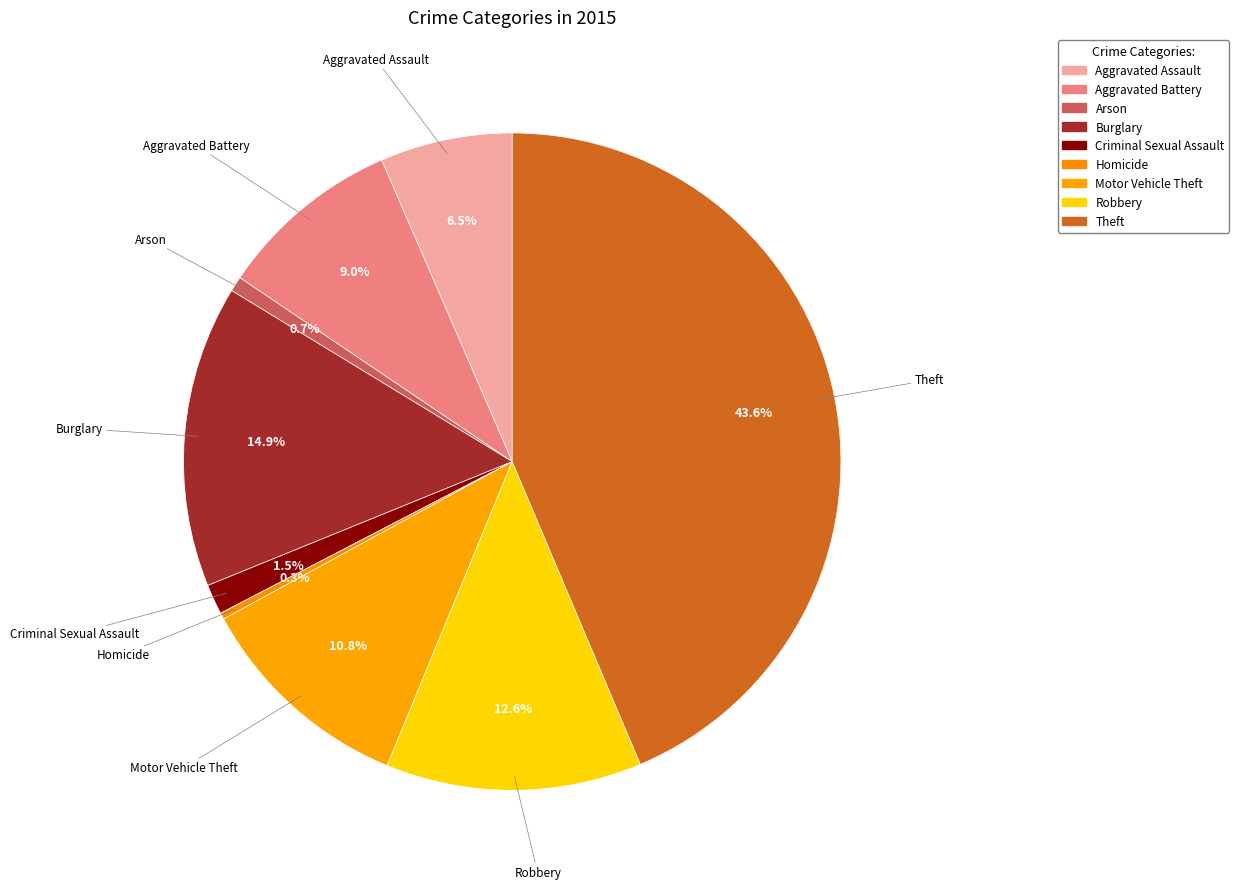

Which has a higher value, Theft or Arson?

Theft